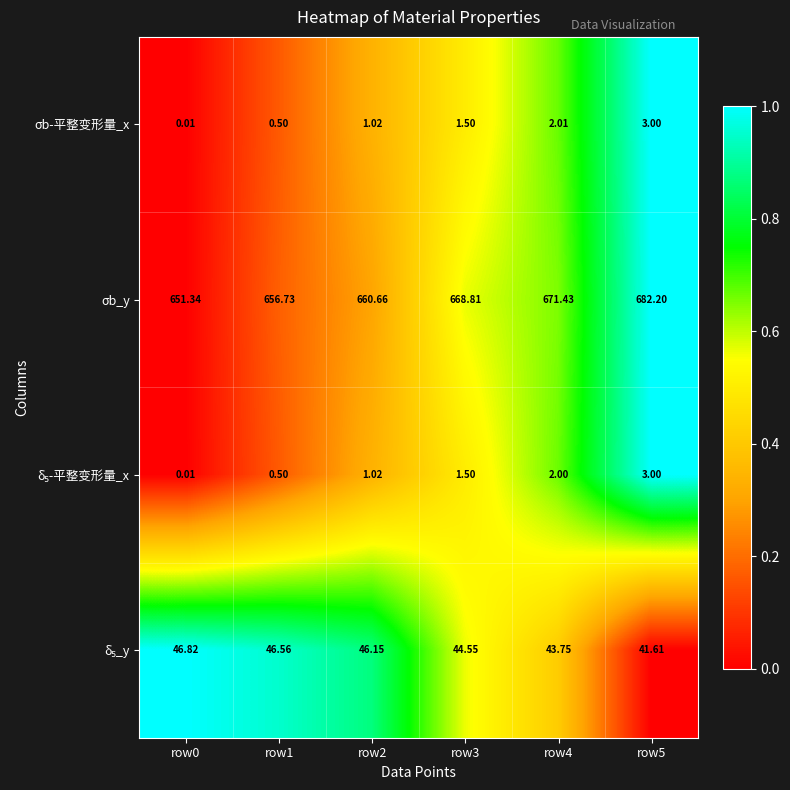

Which series has the widest spread of values?

σb_y